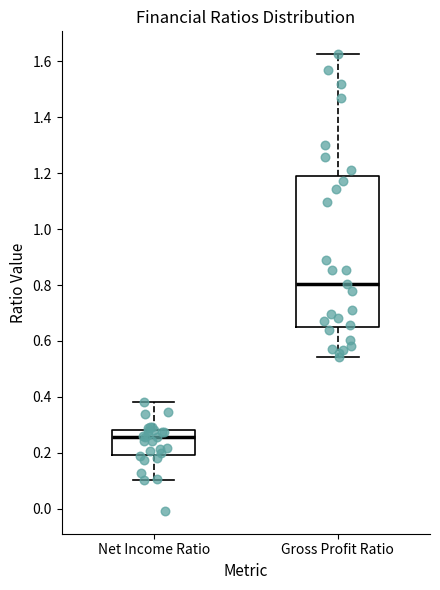

Which box's median line is the lowest?

Net Income Ratio